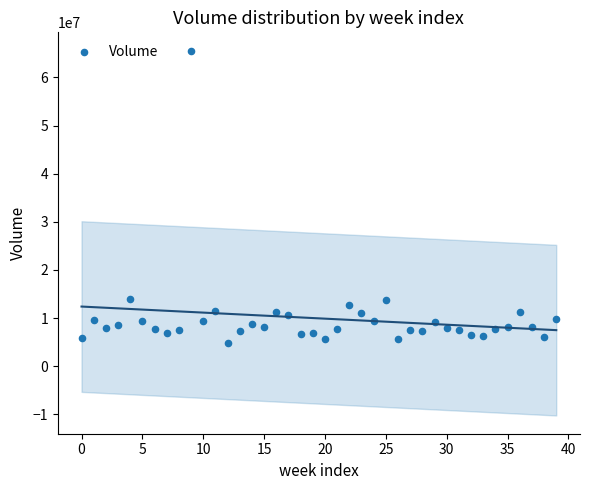

What is the range of Y values (max minus min)?

60719400